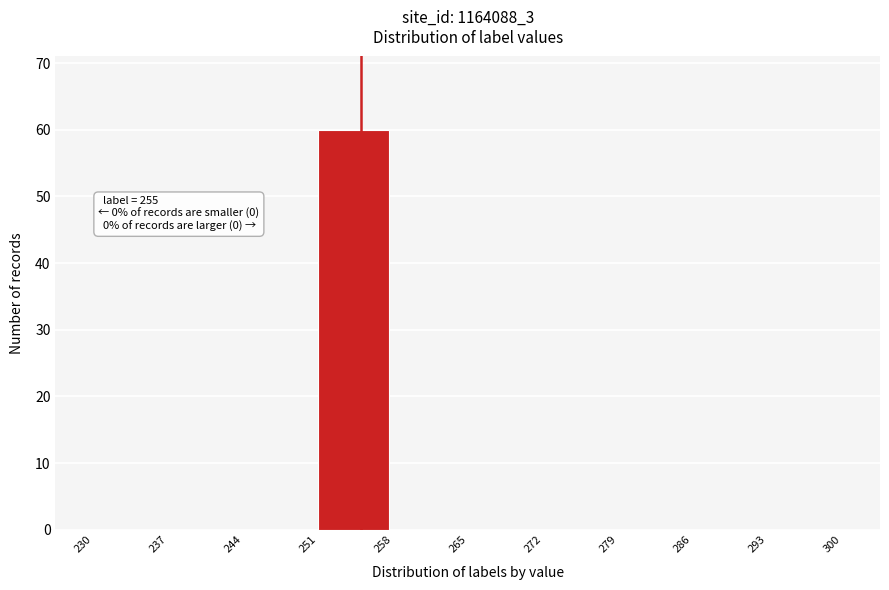

Over which range of the x-axis is the bar tallest?

251 to 258